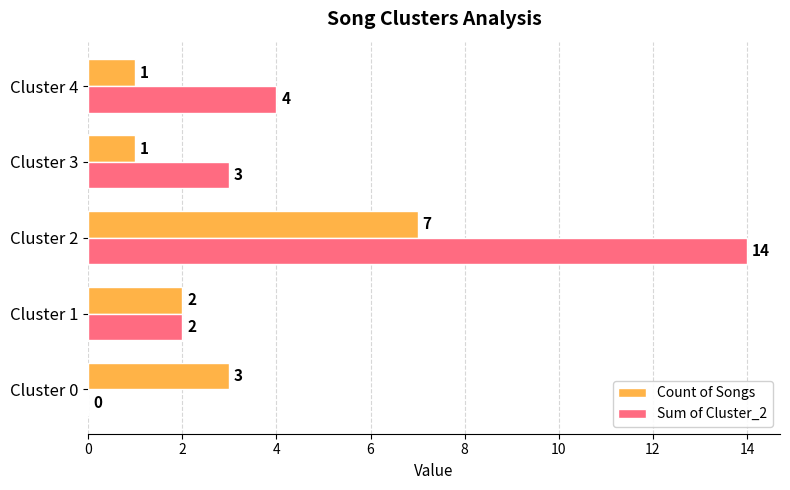

Between Cluster 0 and Cluster 2, which series saw the biggest shift?

Sum of Cluster_2